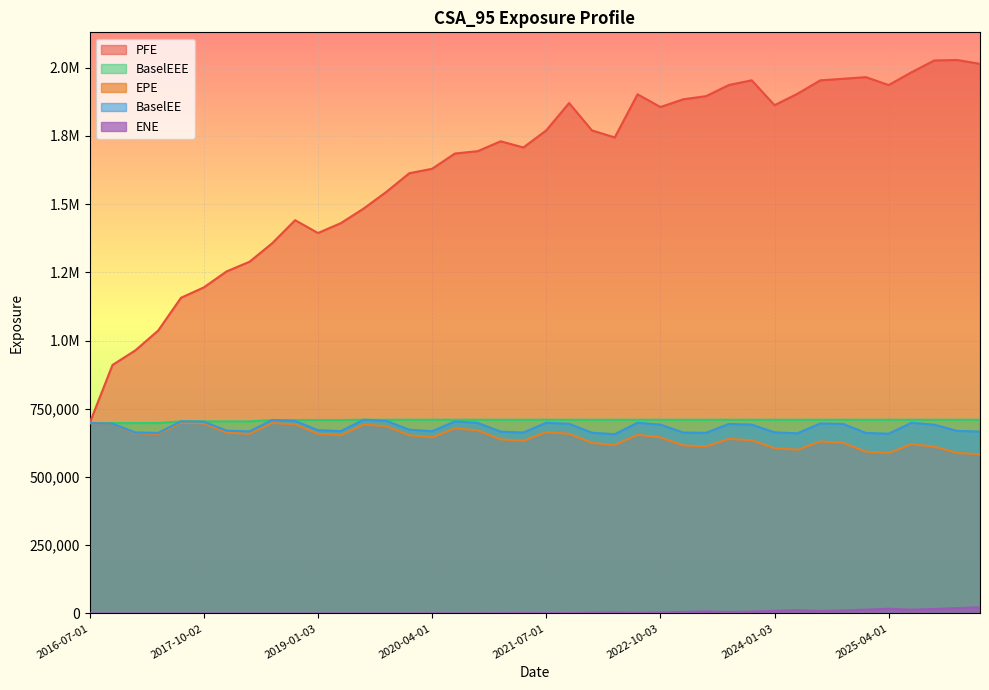

At which label does EPE first exceed 652884?

2016-07-01